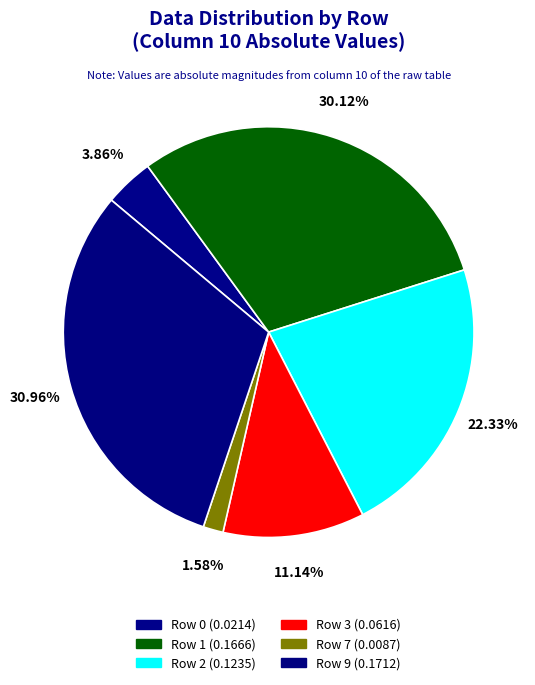

What percentage is the Row 3 slice, to the nearest percent?

11%